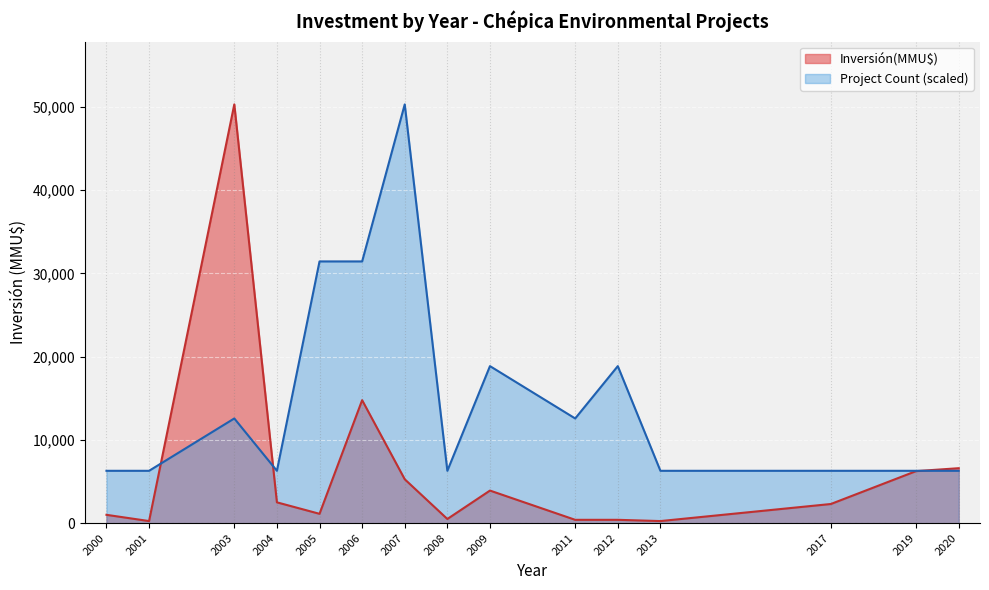

The value of Project Count (scaled) at 2012 is 18862.5. True or false?

True